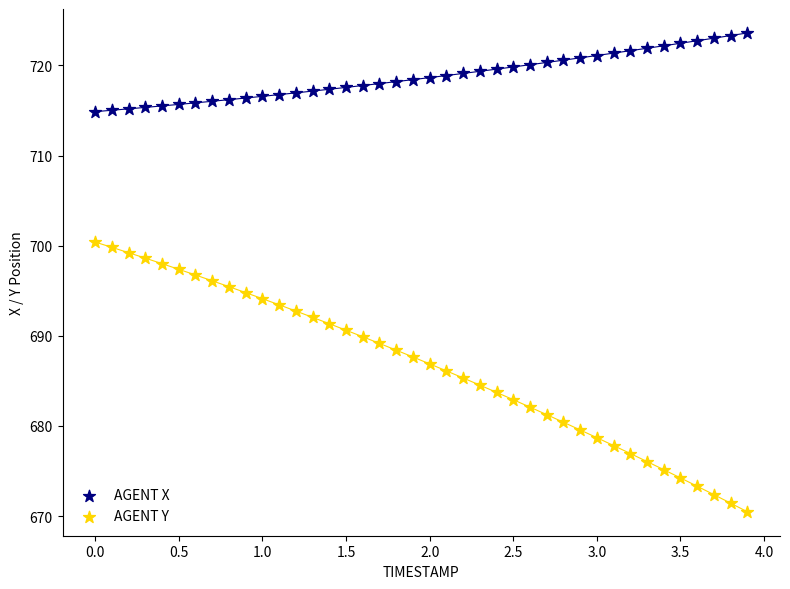

Which series reaches the minimum Y coordinate?

AGENT Y